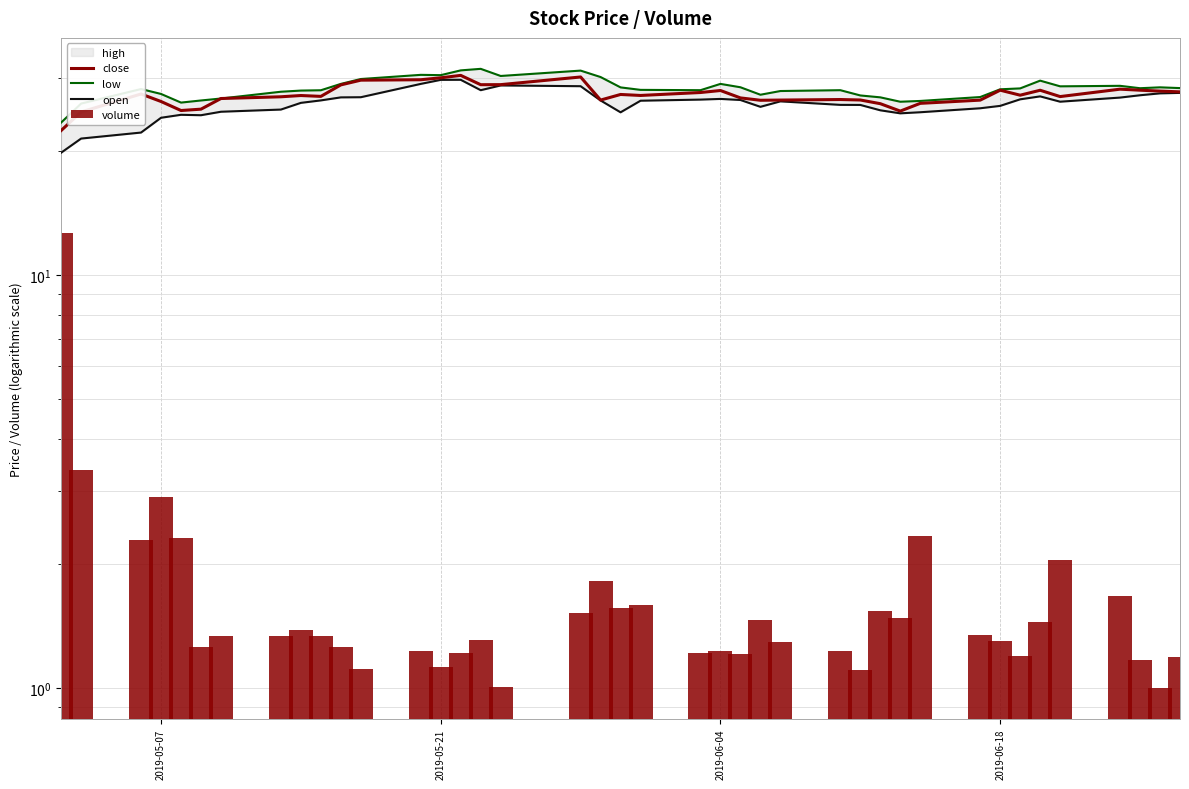

What is the value of the low bar at the 34th from the left?

28.3